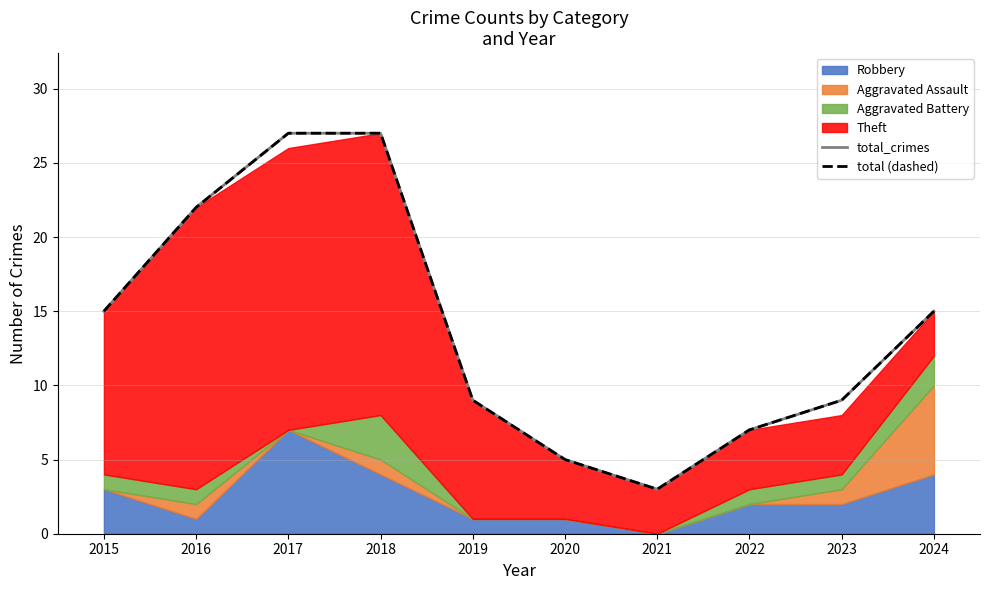

The value of total_crimes at 2016 is 4. True or false?

False